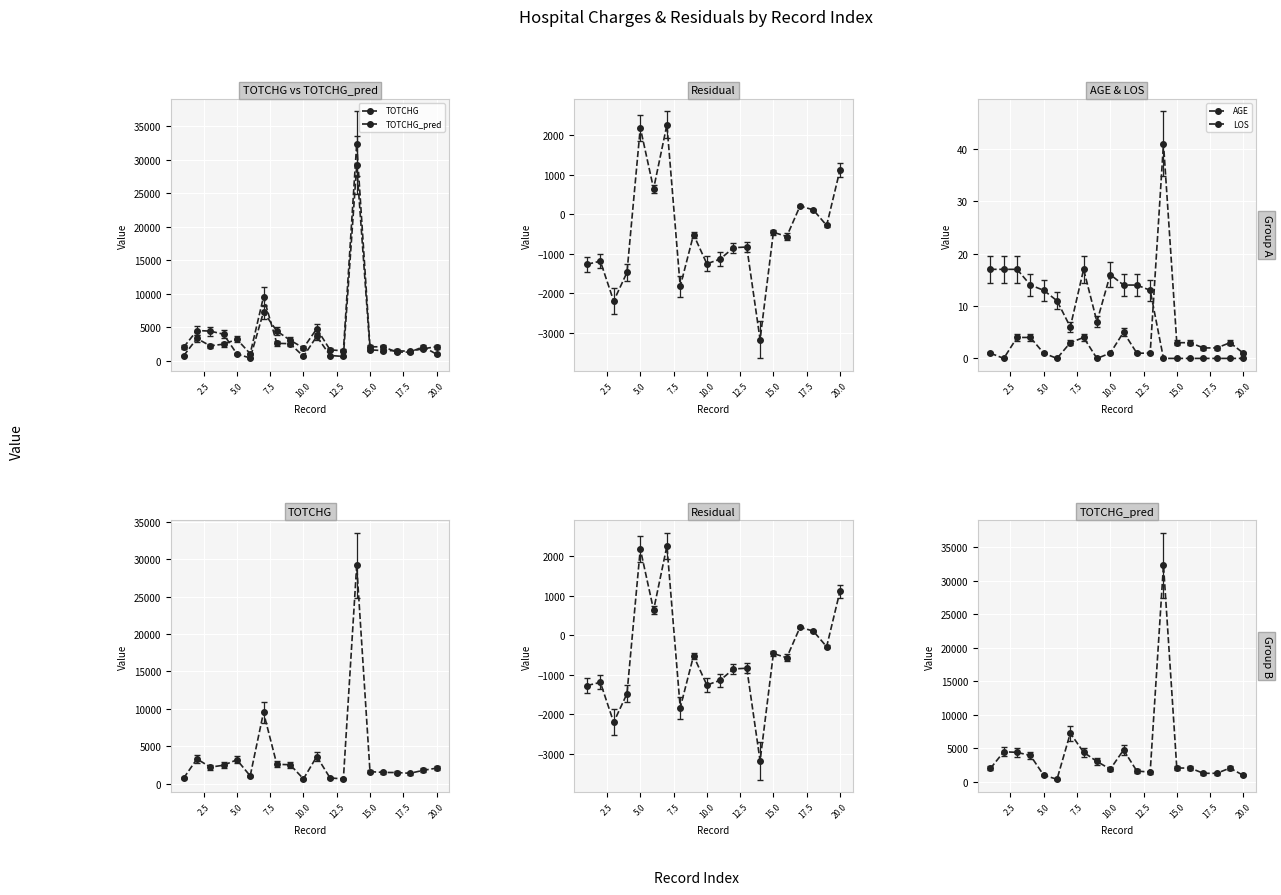

Between 12.5 and 19, which series saw the biggest shift?

TOTCHG